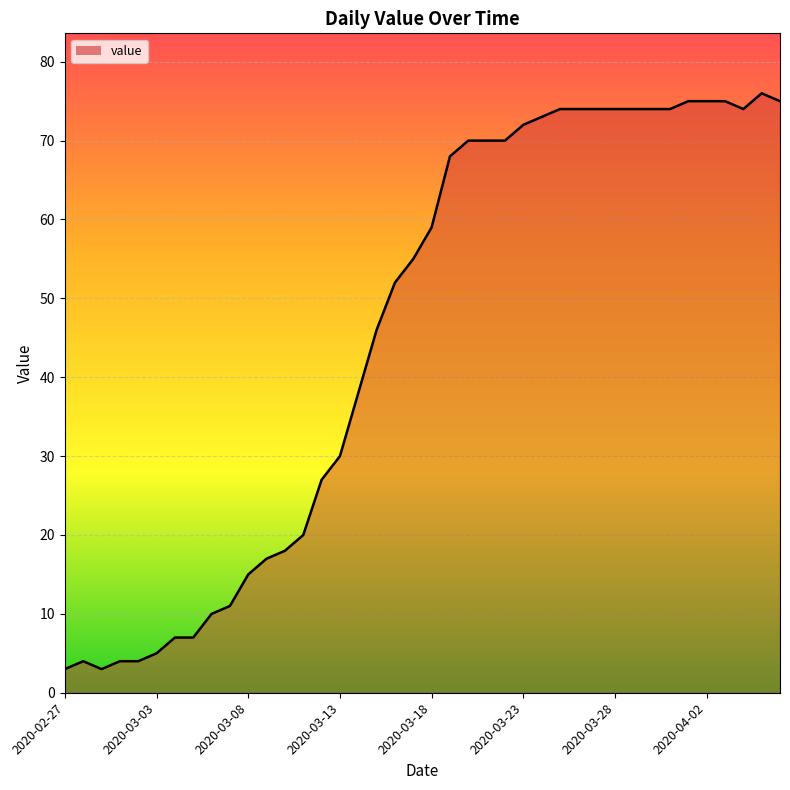

True or false: the data has more than 2 interior local peaks.

False